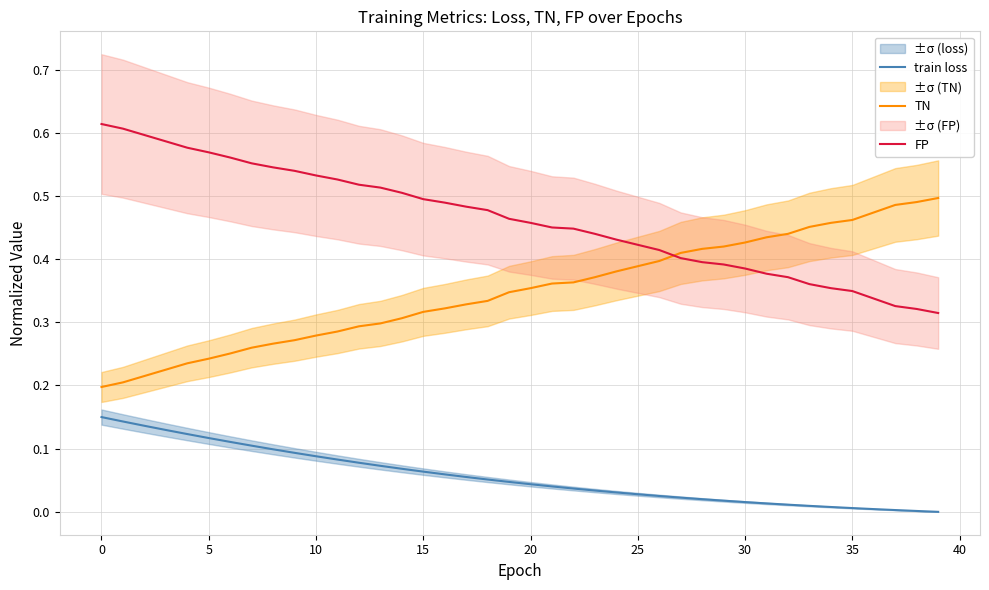

What is the label of the 10th point from the right?

30